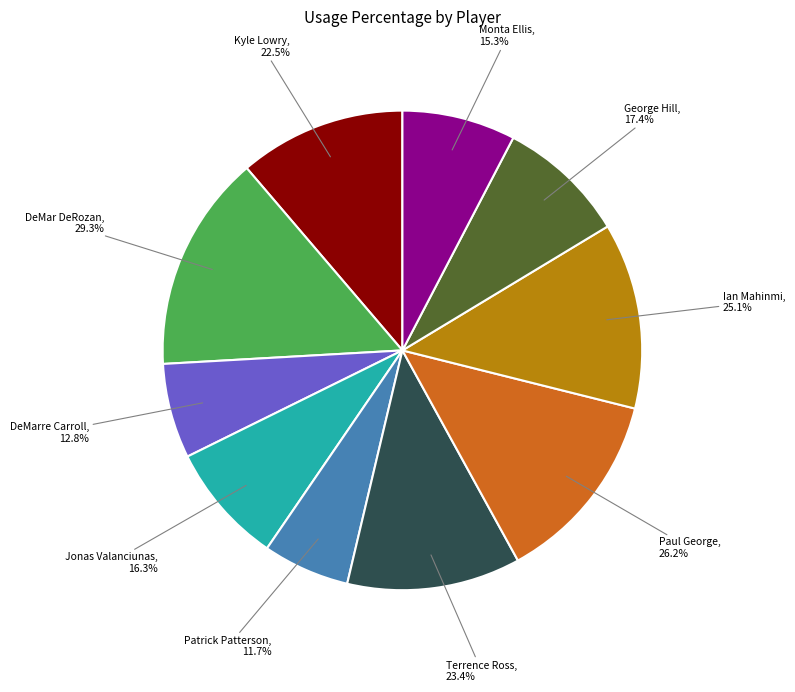

Combined, do George Hill and Patrick Patterson account for over 50%?

No